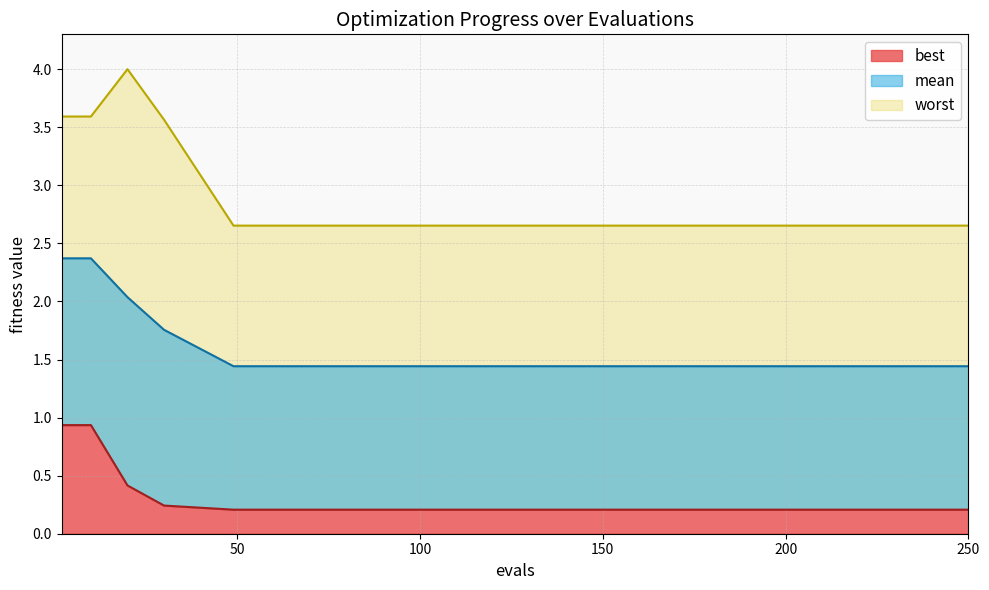

Which series has the largest range (max minus min)?

worst